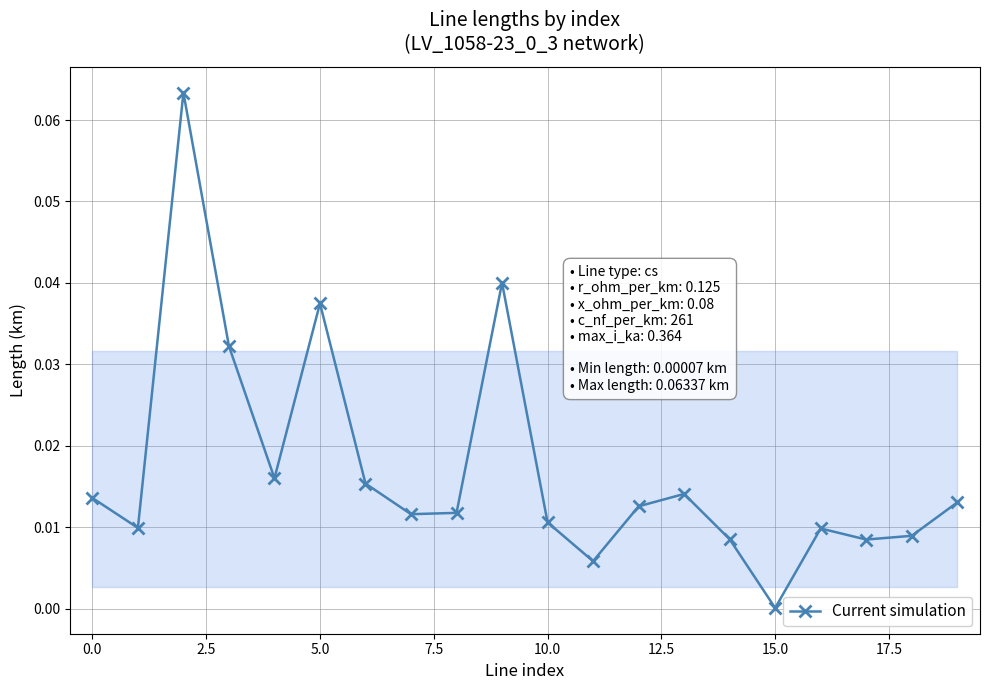

What is the sum of all values?

0.3